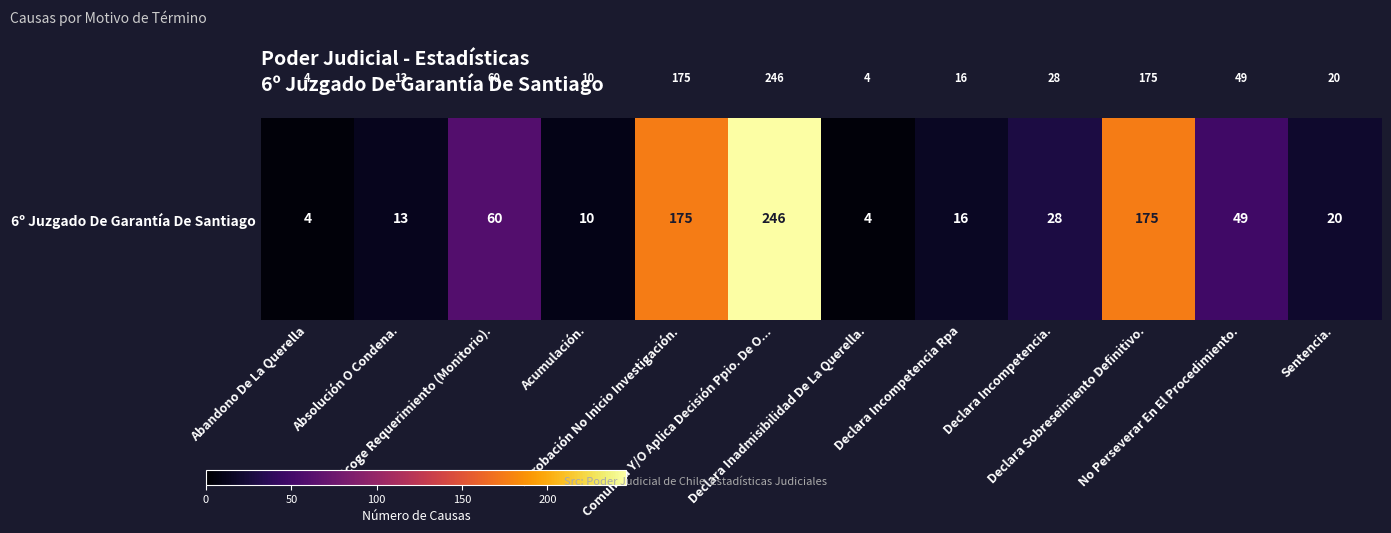

Rank the categories by value from lowest to highest.

Abandono De La Querella, Declara Inadmisibilidad De La Querella., Acumulación., Absolución O Condena., Declara Incompetencia Rpa, Sentencia., Declara Incompetencia., No Perseverar En El Procedimiento., Acoge Requerimiento (Monitorio)., Aprobación No Inicio Investigación., Declara Sobreseimiento Definitivo., Comunica Y/O Aplica Decisión Ppio. De O...